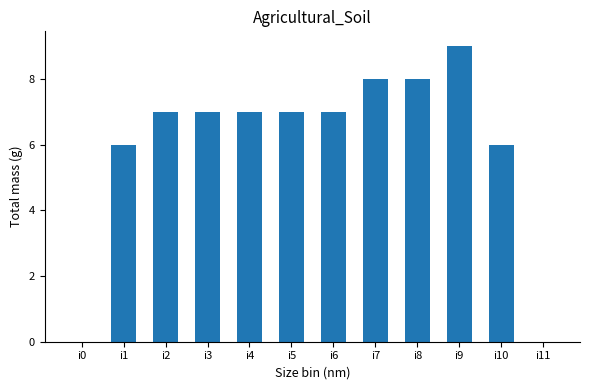

What is the sum of all values?

72